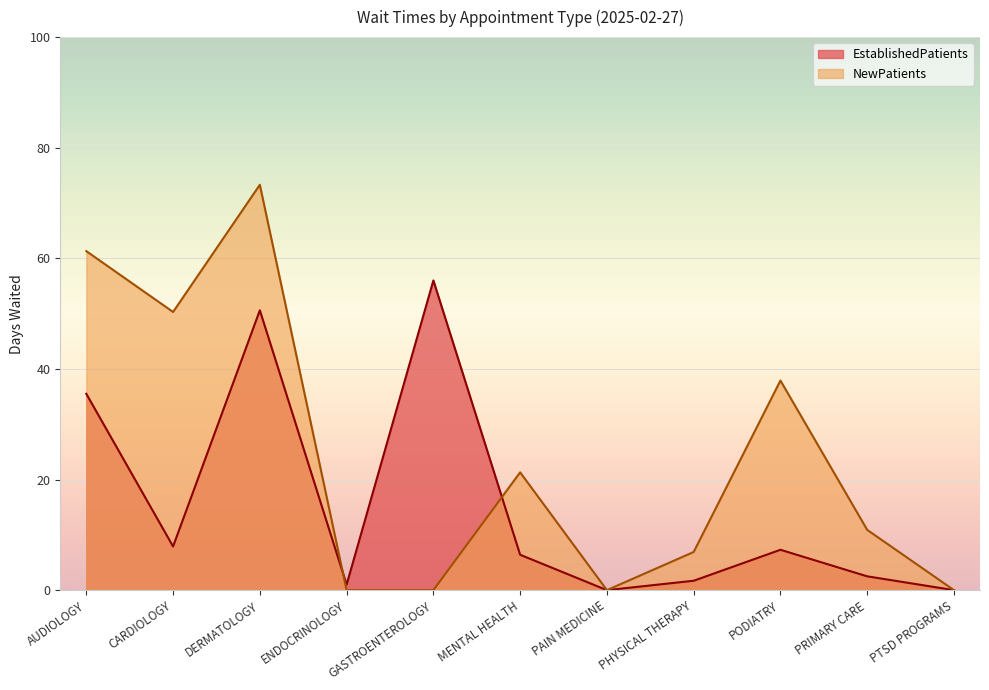

List the series in order of their peak value, lowest first.

EstablishedPatients, NewPatients